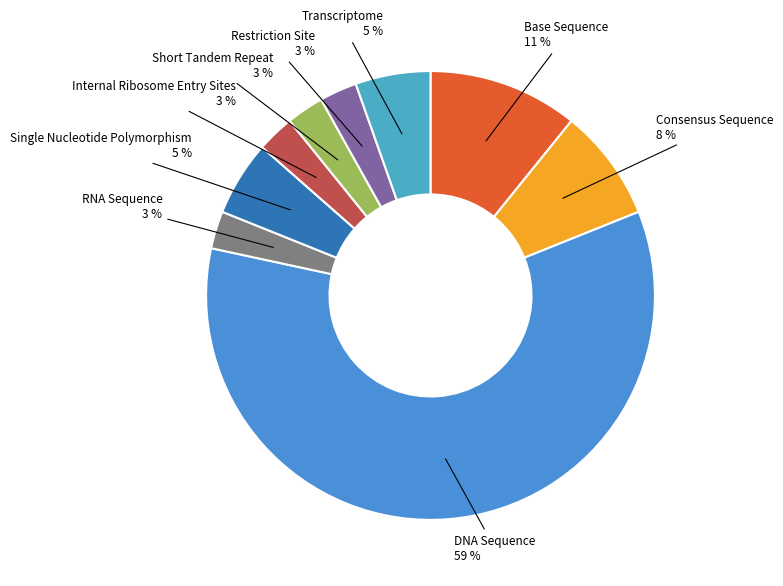

Which category has the biggest portion of the pie?

DNA Sequence